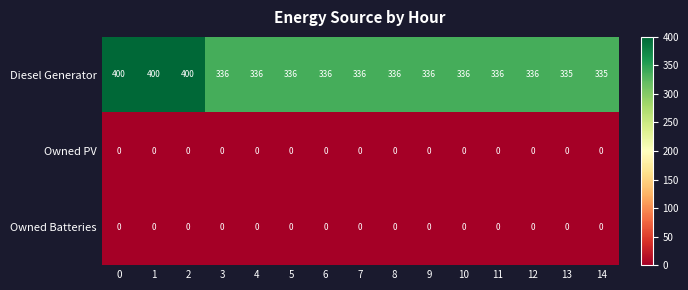

What is the total value across all series at 14?

335